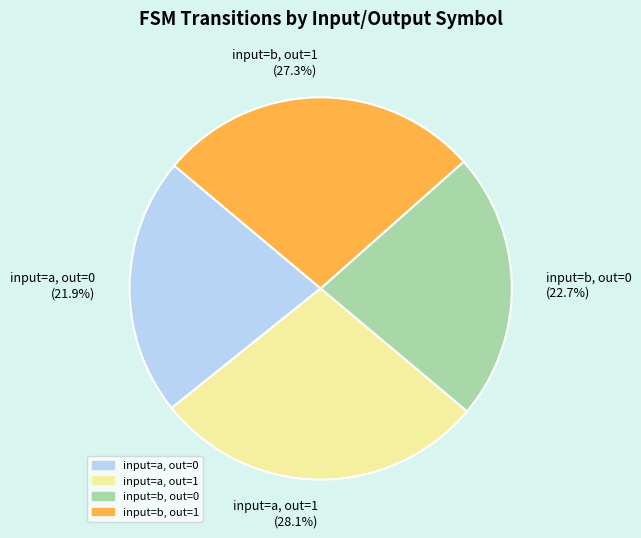

Does input=b, out=0 account for over 50% of the chart?

No